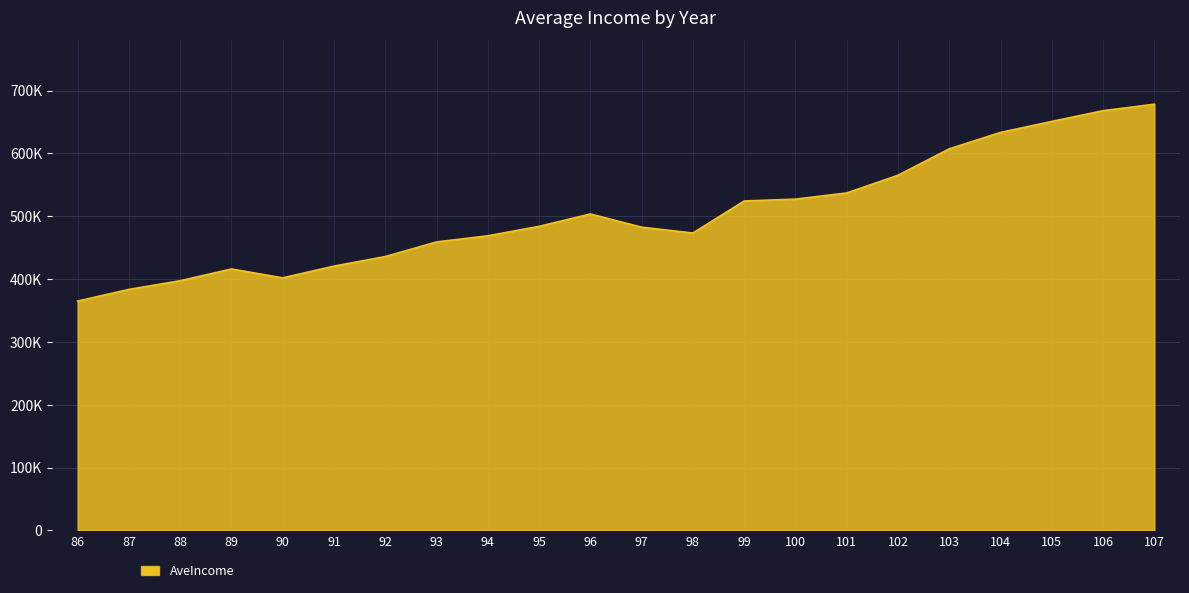

Does the chart have visible grid lines?

Yes